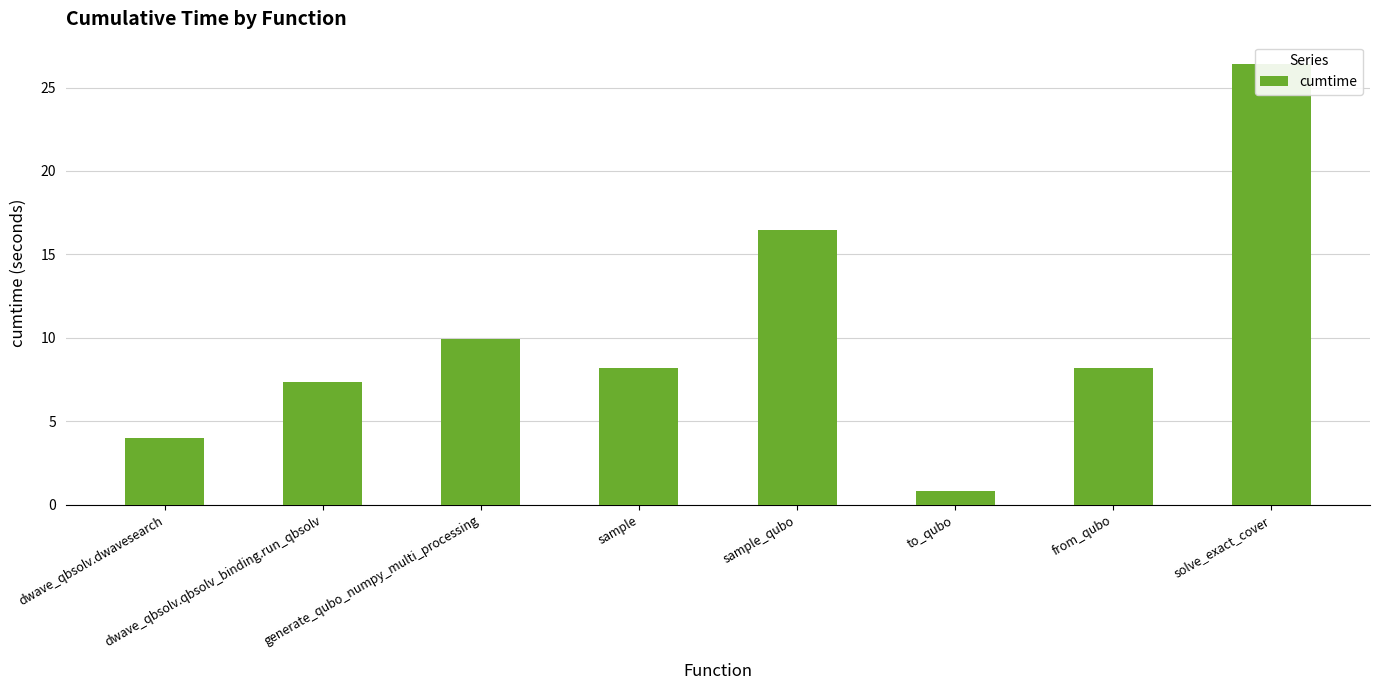

What is the sum of the values at dwave_qbsolv.qbsolv_binding.run_qbsolv and dwave_qbsolv.dwavesearch?

11.4